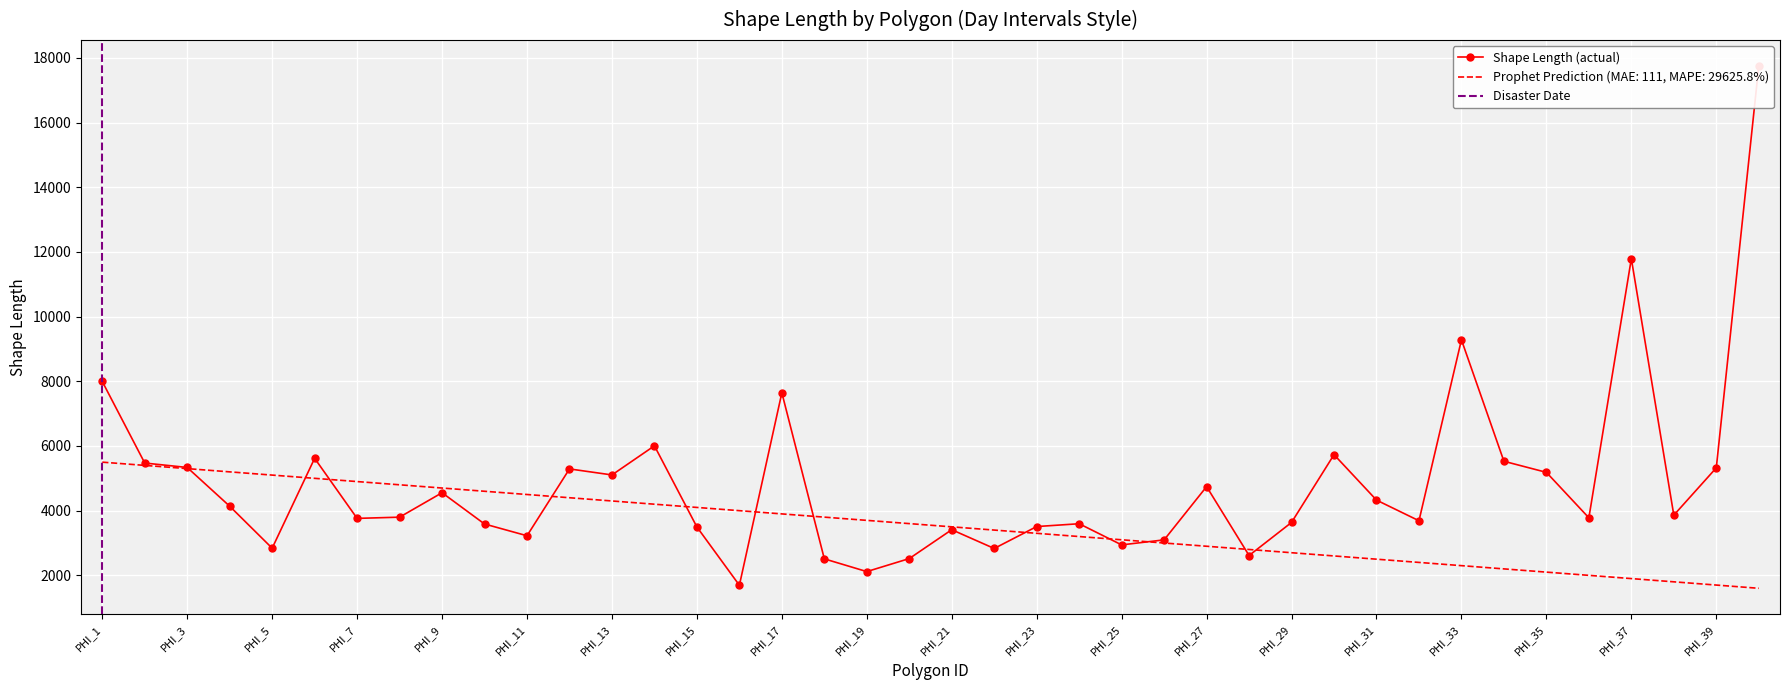

What is the value of the Shape_Length point at the 13th from the left?

5104.7